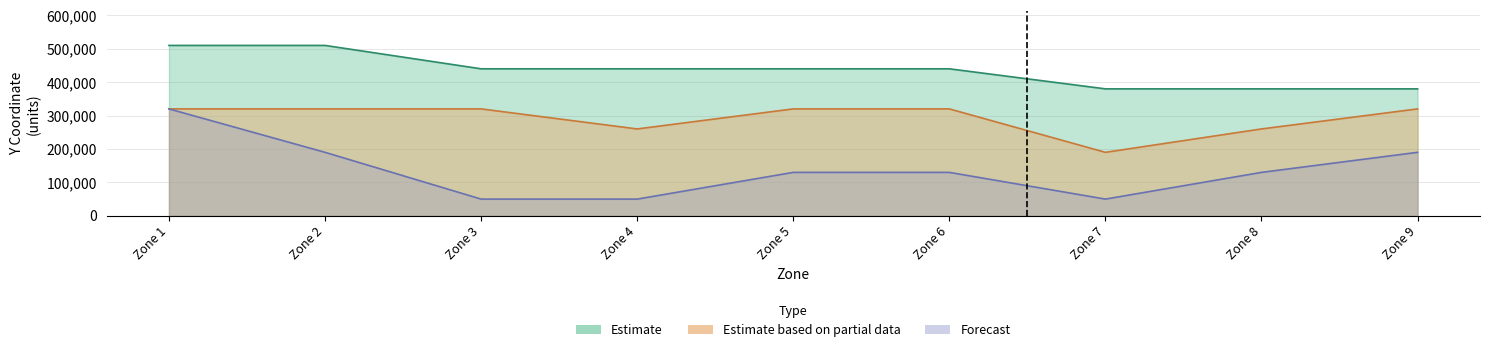

How many values in the Estimate based on partial data series are below 320000?

3